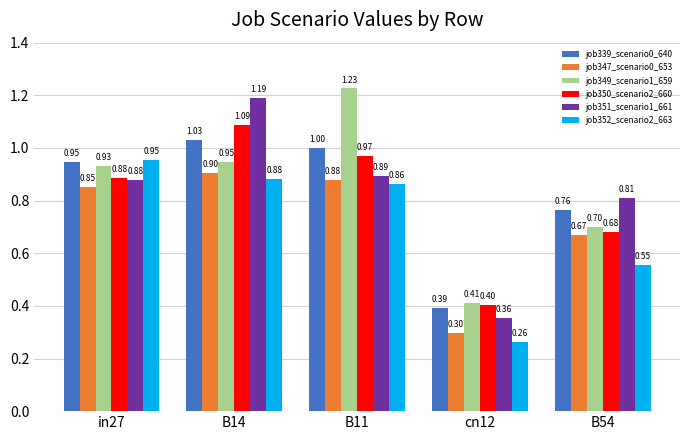

At how many categories does at least one series exceed 1?

2